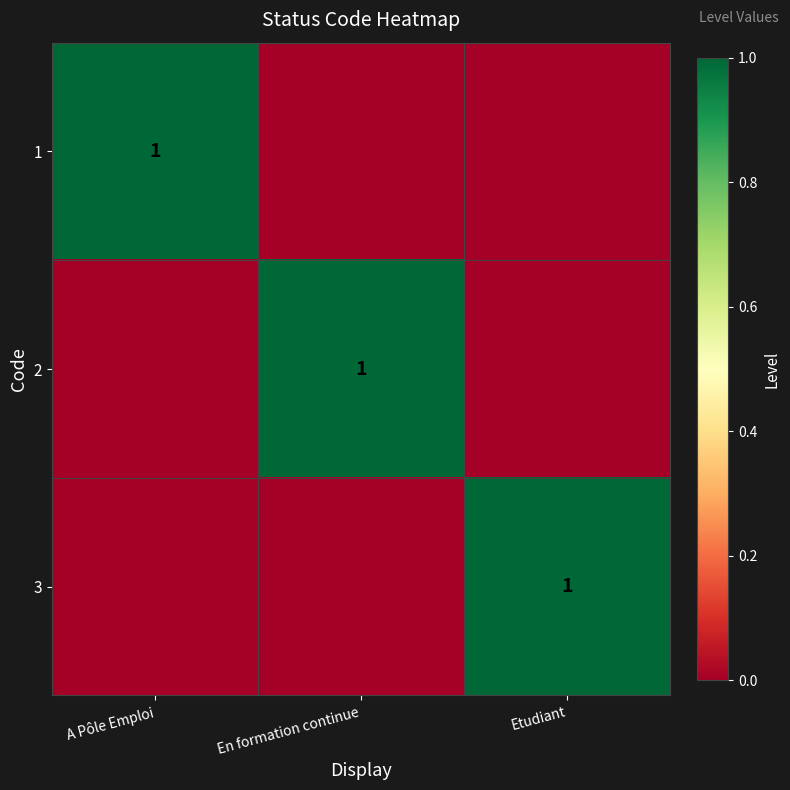

True or false: 1 has a value of 1 at A Pôle Emploi.

True